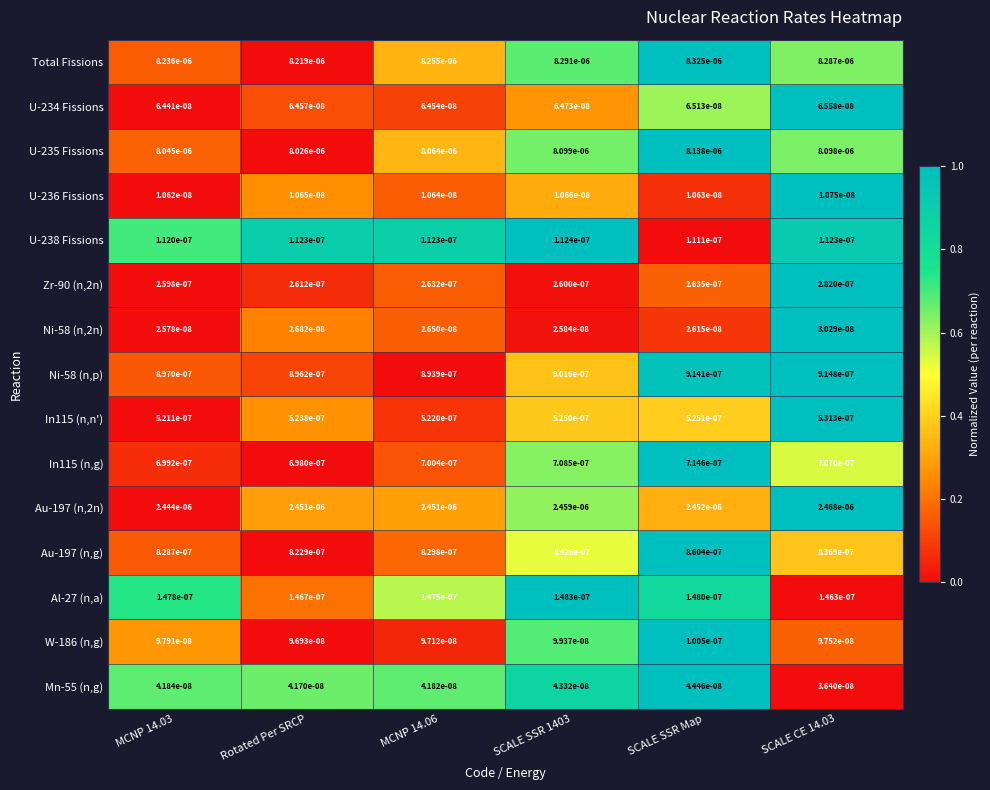

At SCALE SSR 1403, list the series in order from smallest to largest.

U-236 Fissions, Ni-58 (n,2n), Mn-55 (n,g), U-234 Fissions, W-186 (n,g), U-238 Fissions, Al-27 (n,a), Zr-90 (n,2n), In115 (n,n'), In115 (n,g), Au-197 (n,g), Ni-58 (n,p), Au-197 (n,2n), U-235 Fissions, Total Fissions